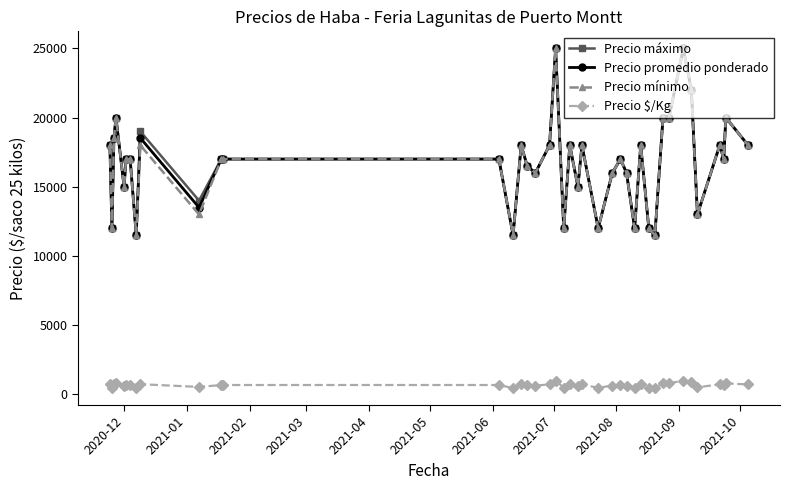

At how many categories does at least one series exceed 21352?

3